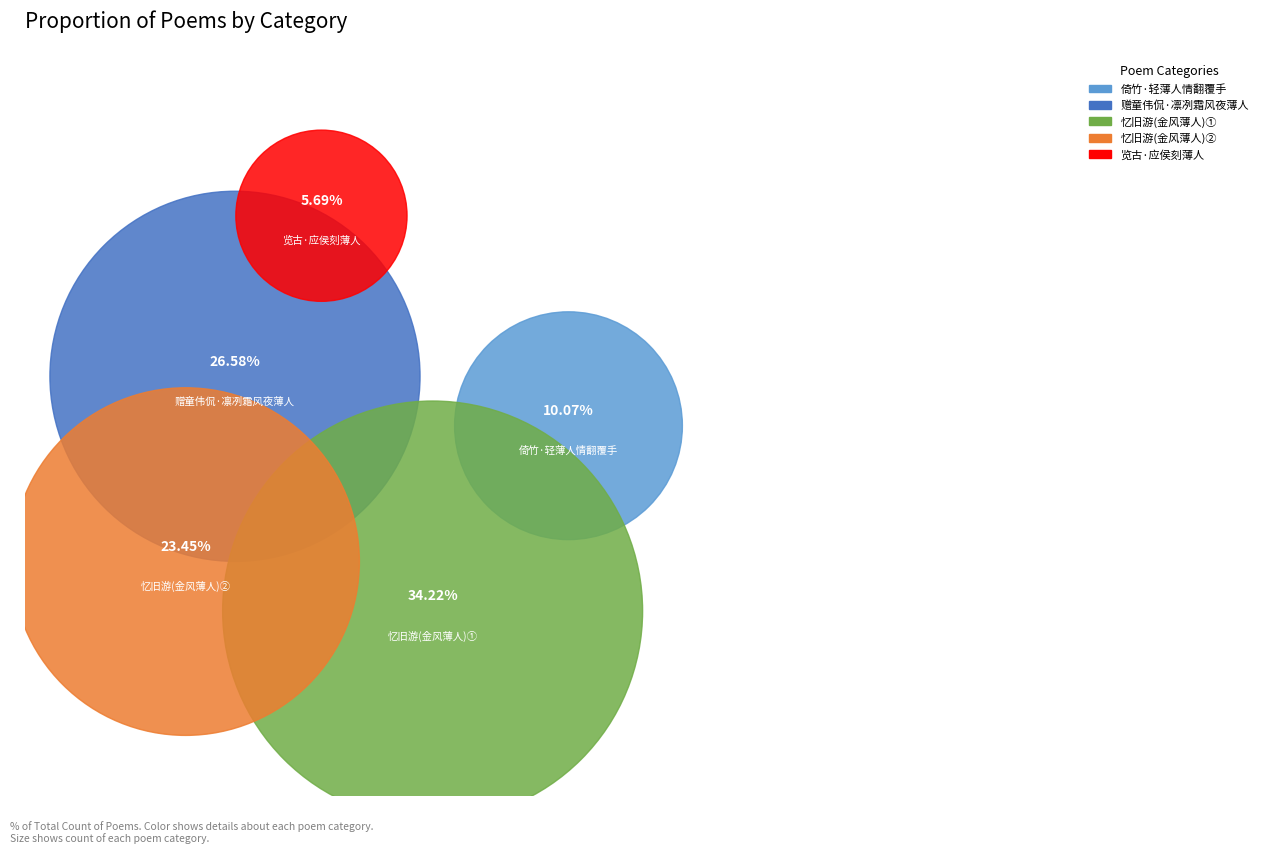

Which slice is the largest?

忆旧游  金风薄人，缅怀江亭旧游，和癸叔丙辰重九之作